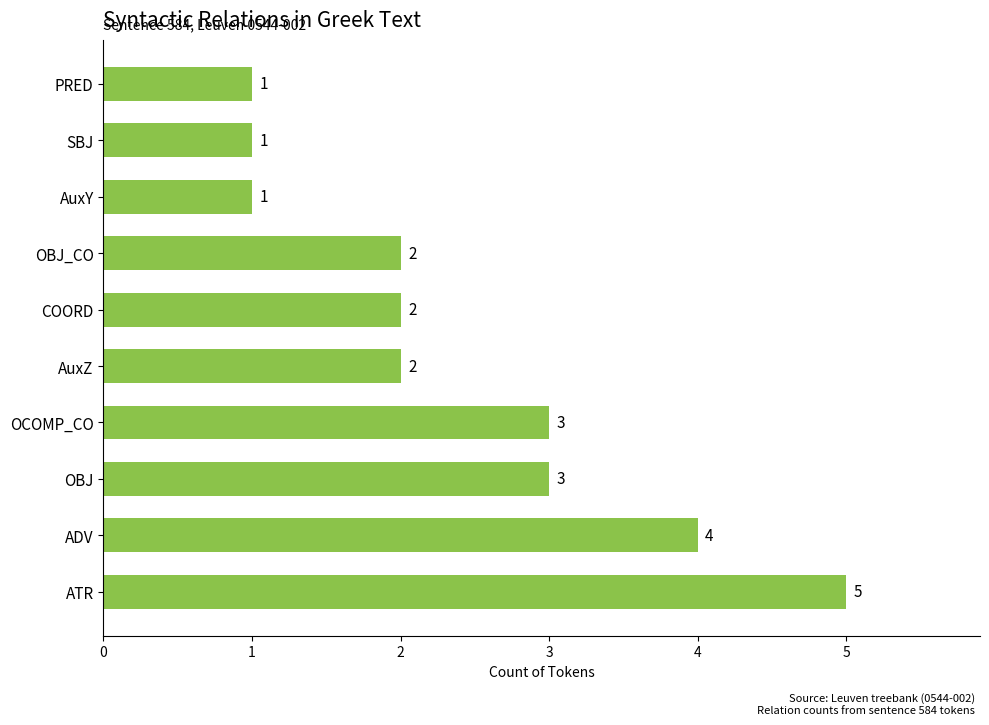

Count the values in the range 1 to 3.

8